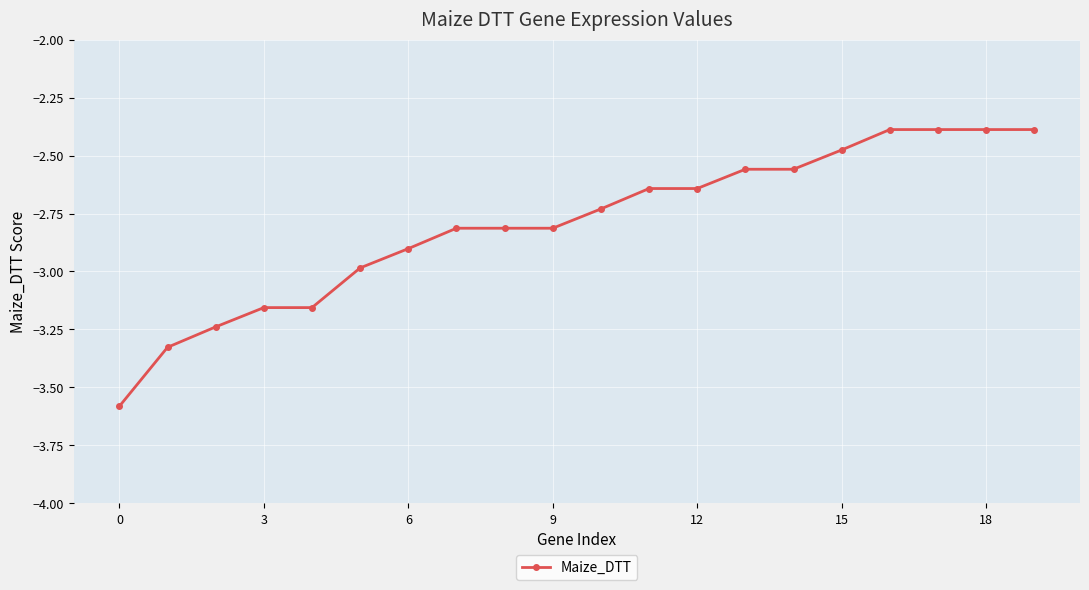

Is this an area chart (filled region under the line)?

No